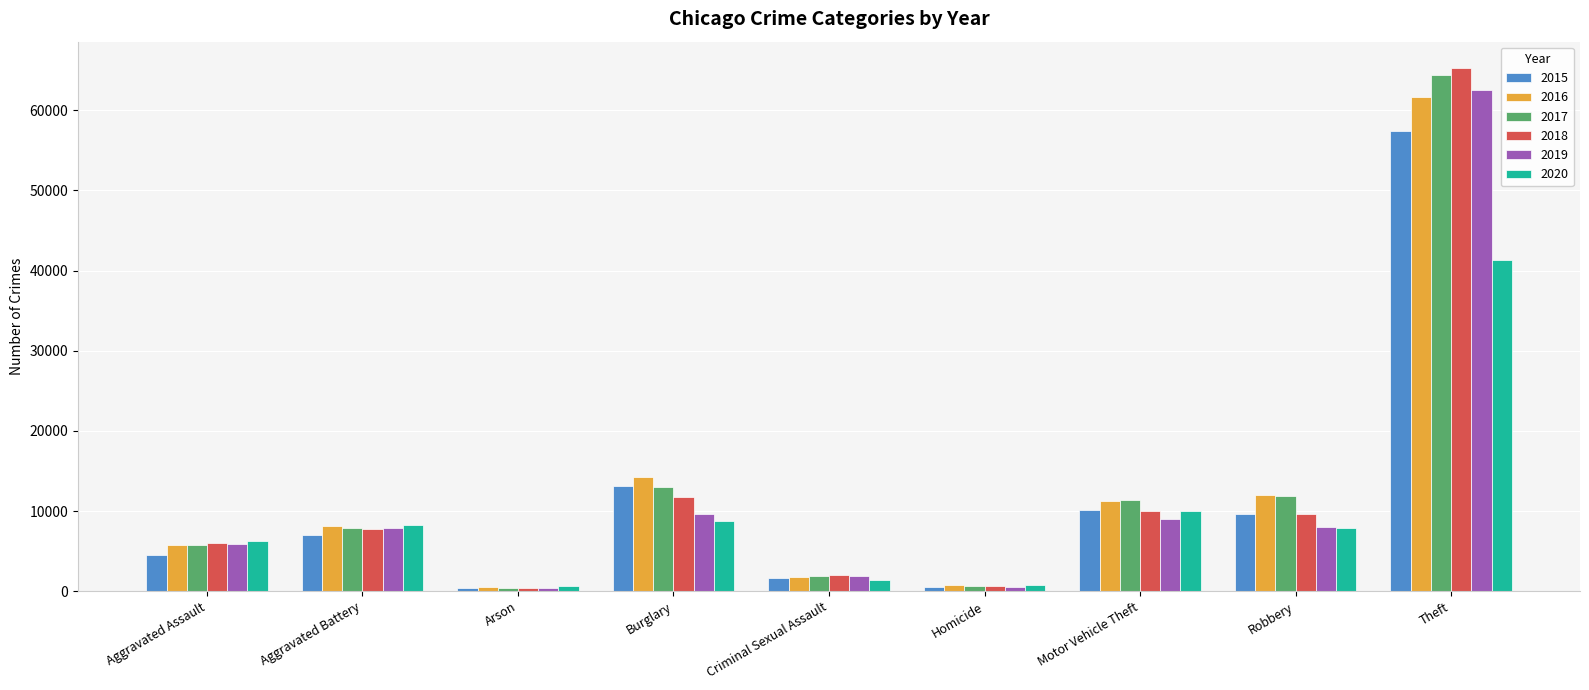

Count the number of categories in the chart.

9